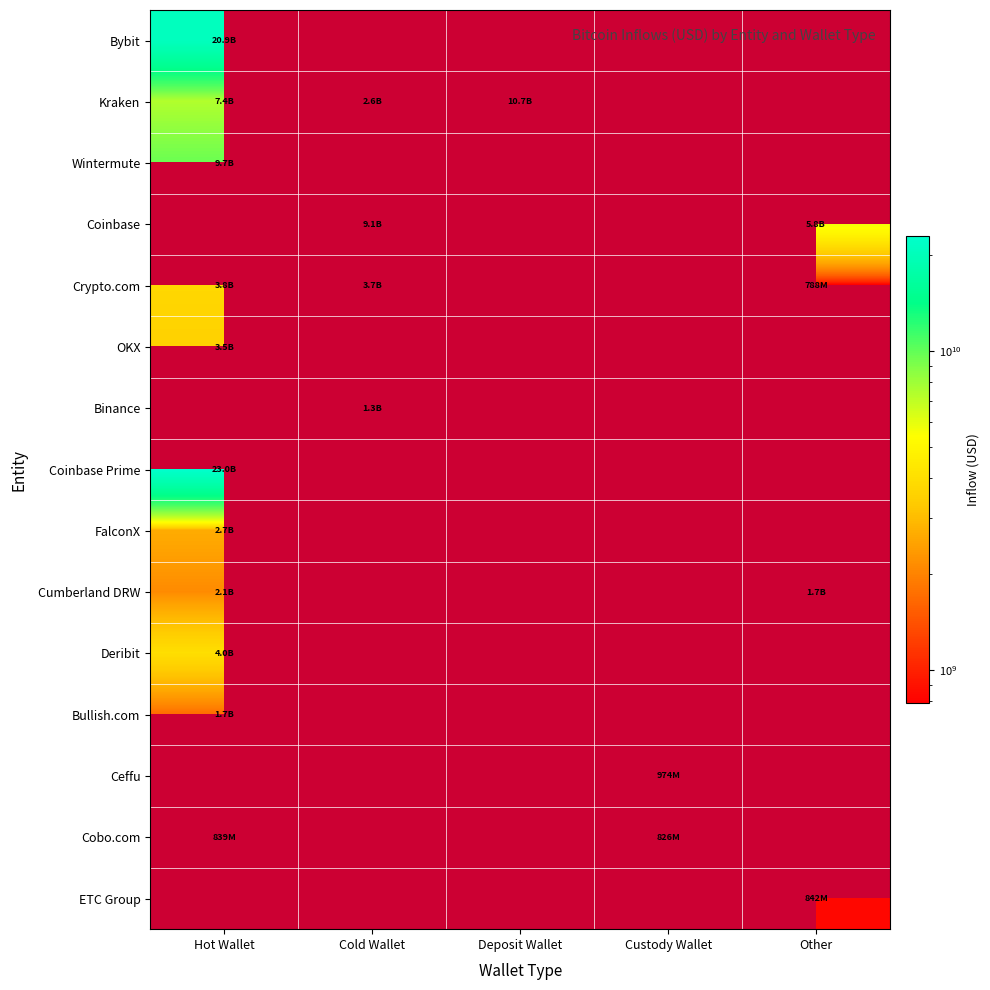

The value of Crypto.com at Hot Wallet is 5960451247.6. True or false?

False